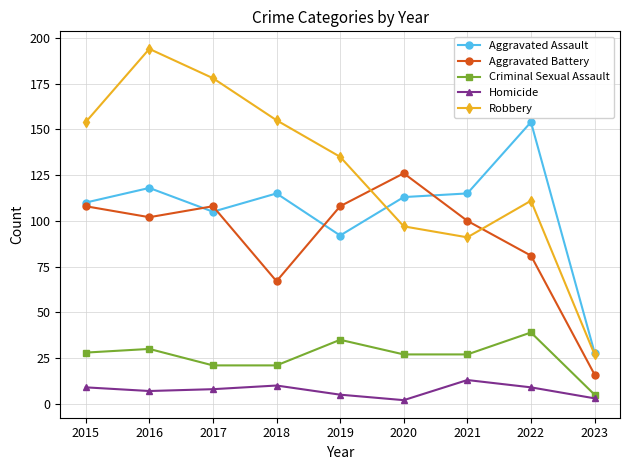

List the series in order of their peak value, lowest first.

Homicide, Criminal Sexual Assault, Aggravated Battery, Aggravated Assault, Robbery